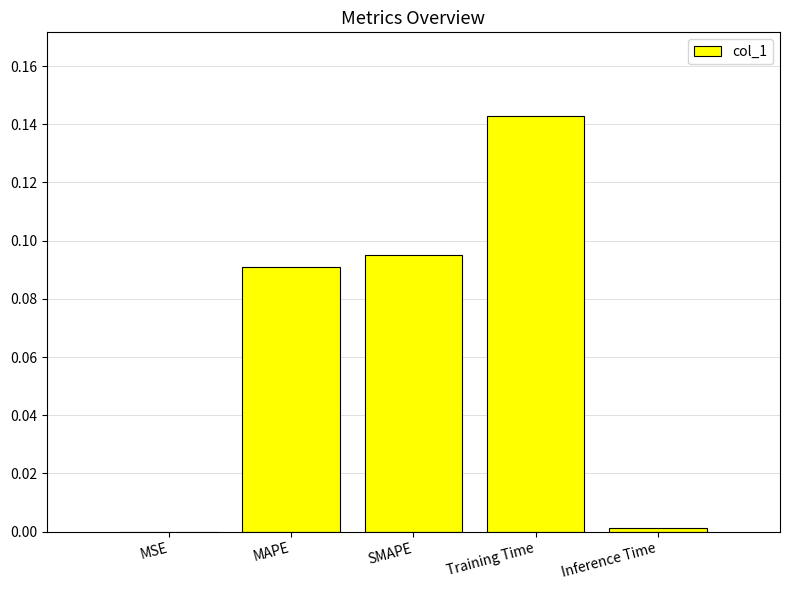

The chart shows a value of 0.0 at MSE. True or false?

True